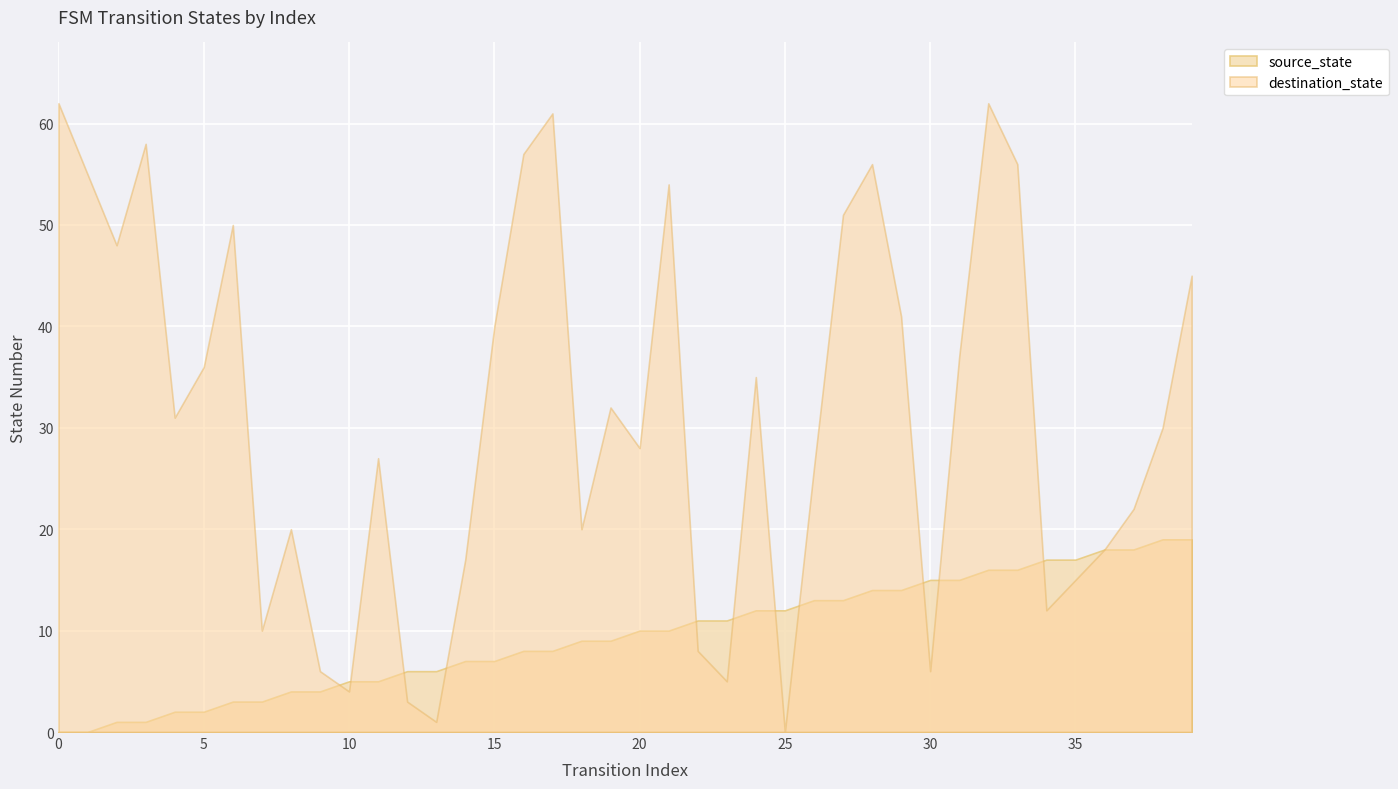

How many data points in destination_state are less than 31?

20